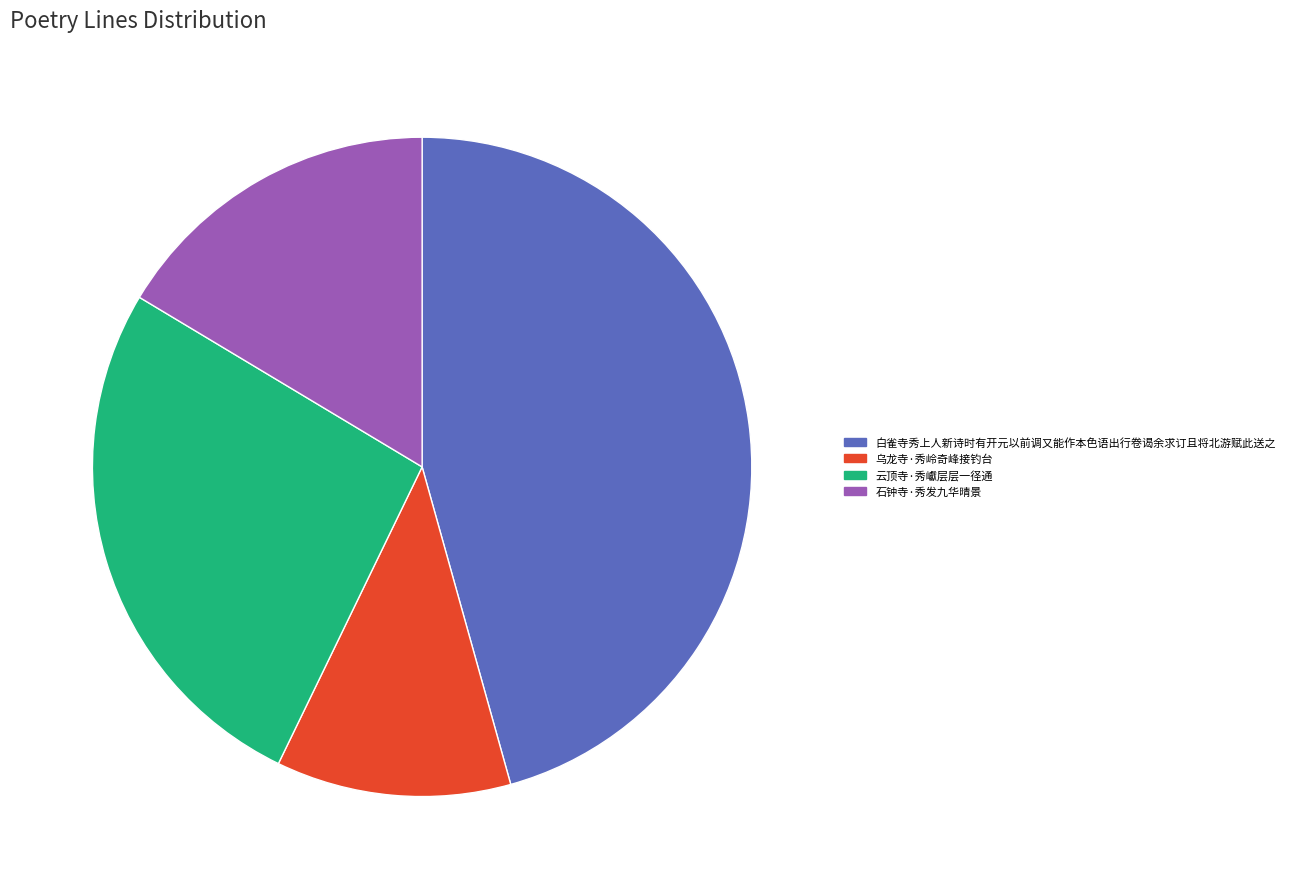

Count the number of slices in the pie.

4